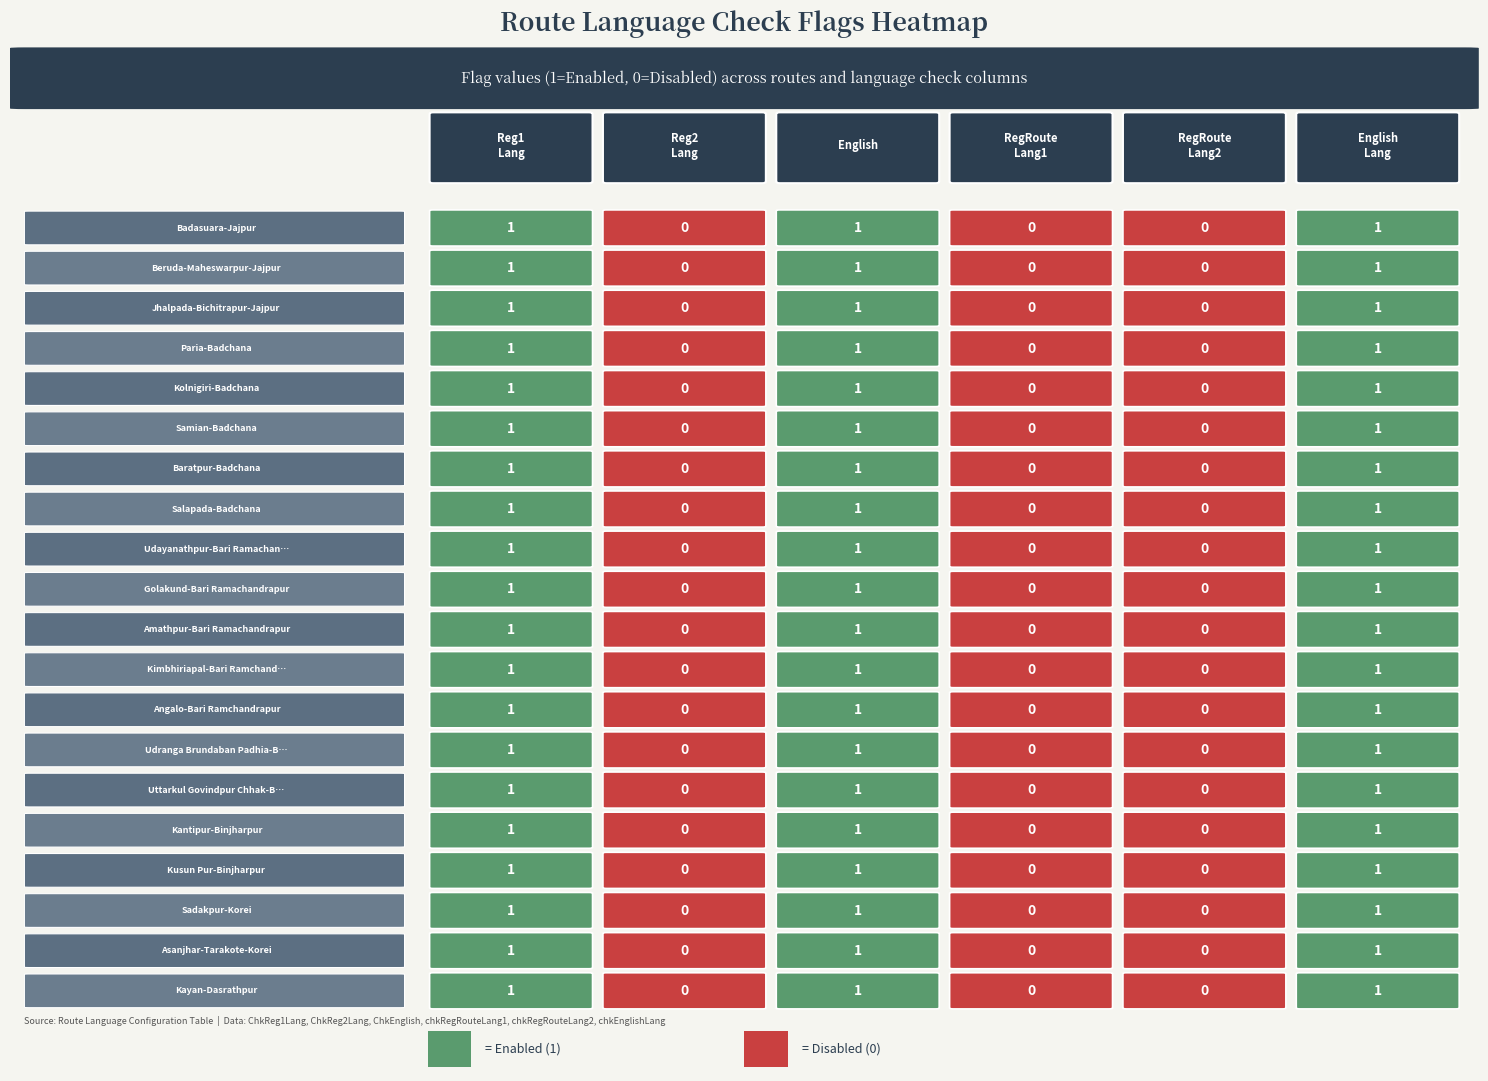

At how many categories does at least one series exceed 0?

3